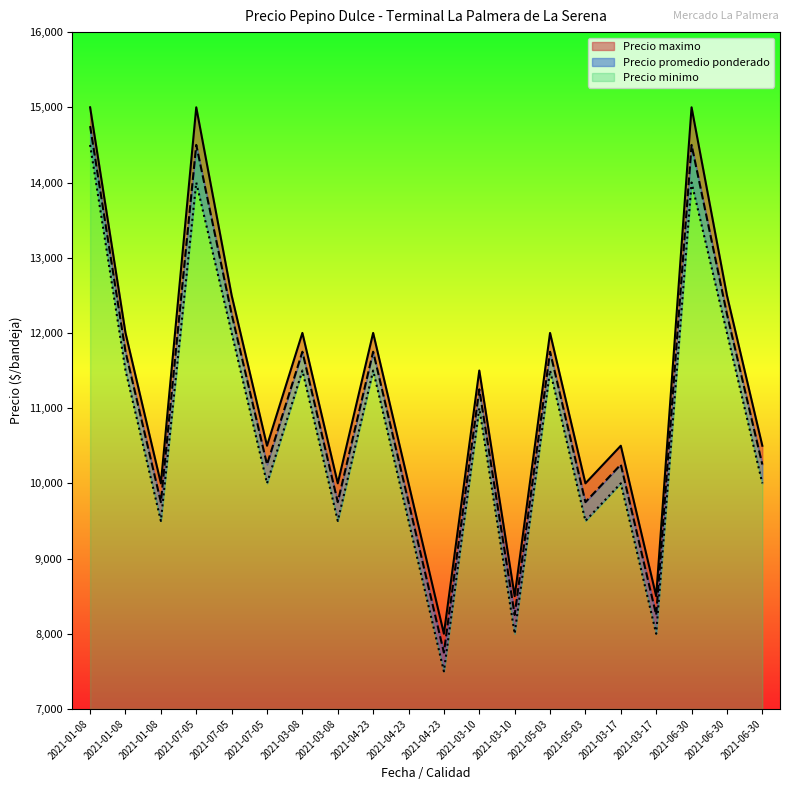

Does the chart have visible grid lines?

No